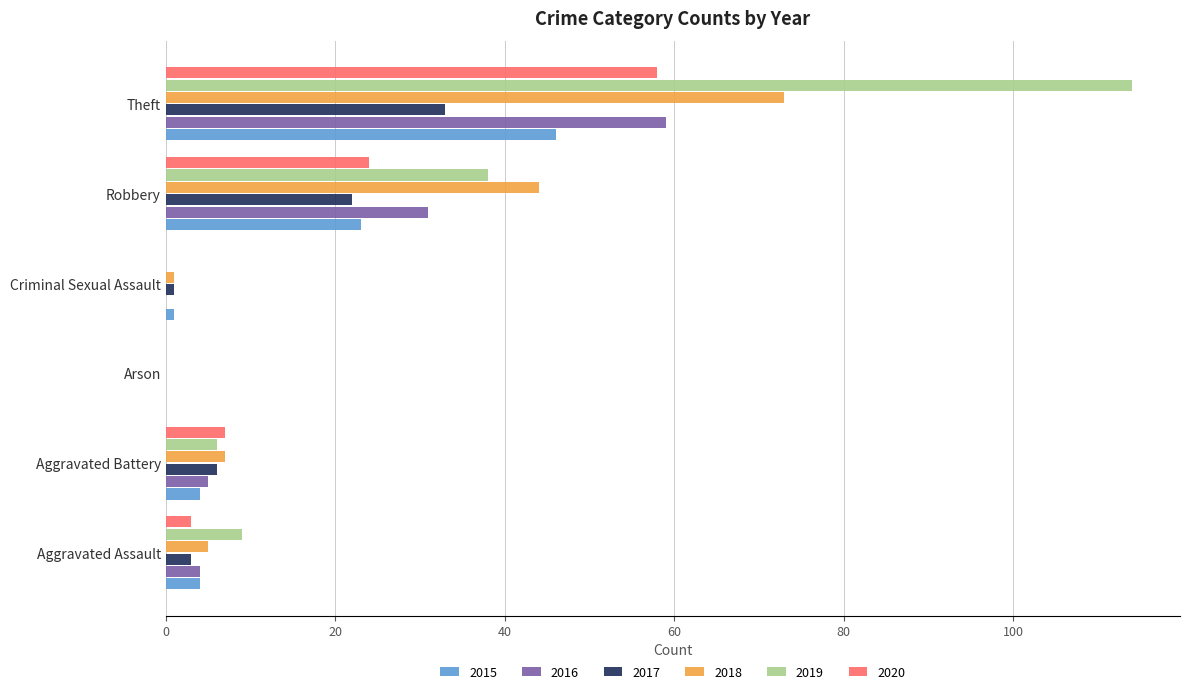

What are all the series names shown in the legend?

2015, 2016, 2017, 2018, 2019, 2020